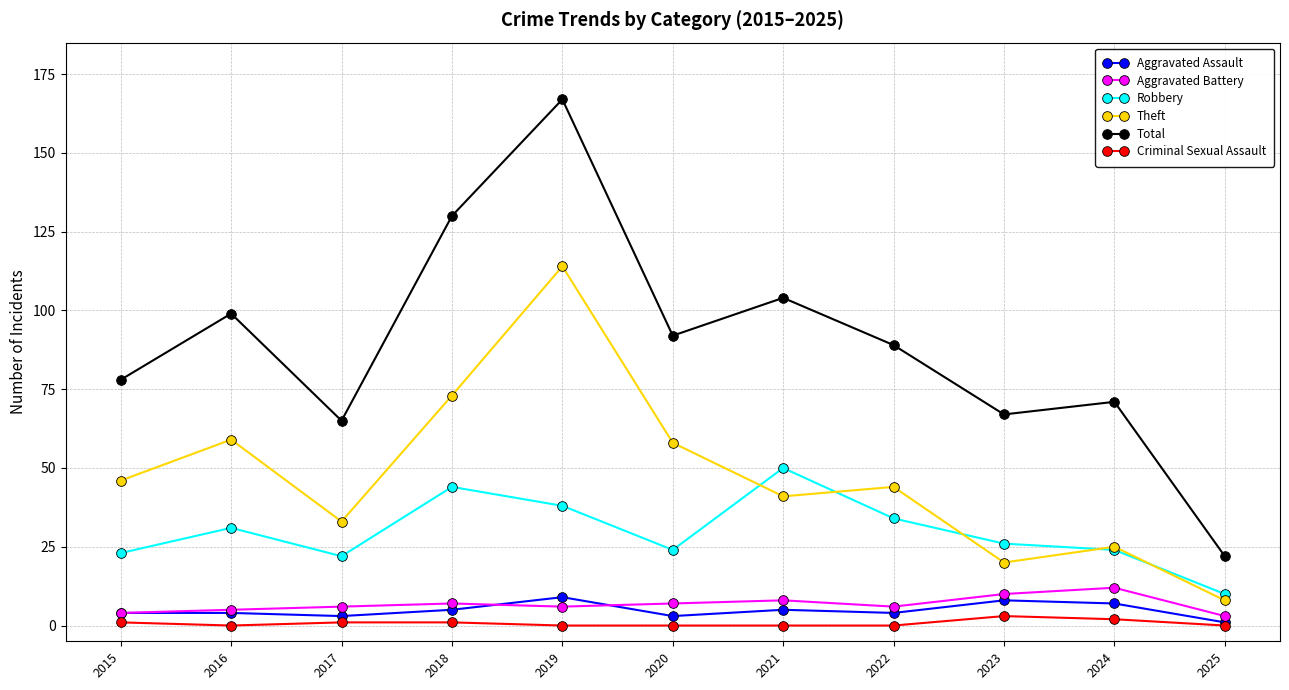

Which series has the largest range (max minus min)?

Total